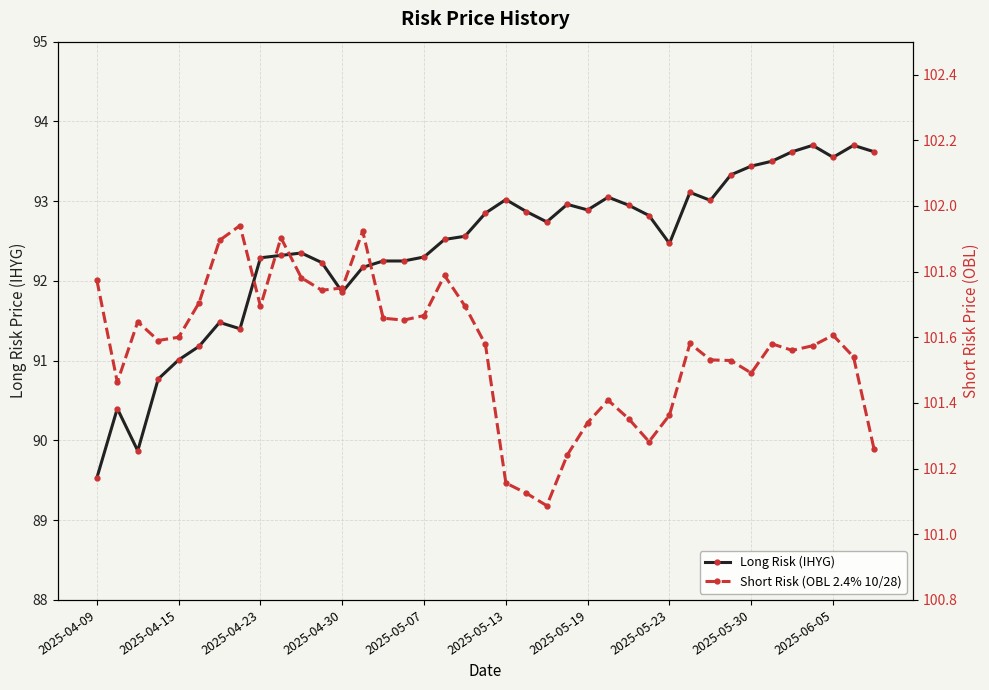

Is it true that Short Risk (OBL 2.4% 10/28) equals 144.0 at 15?

False